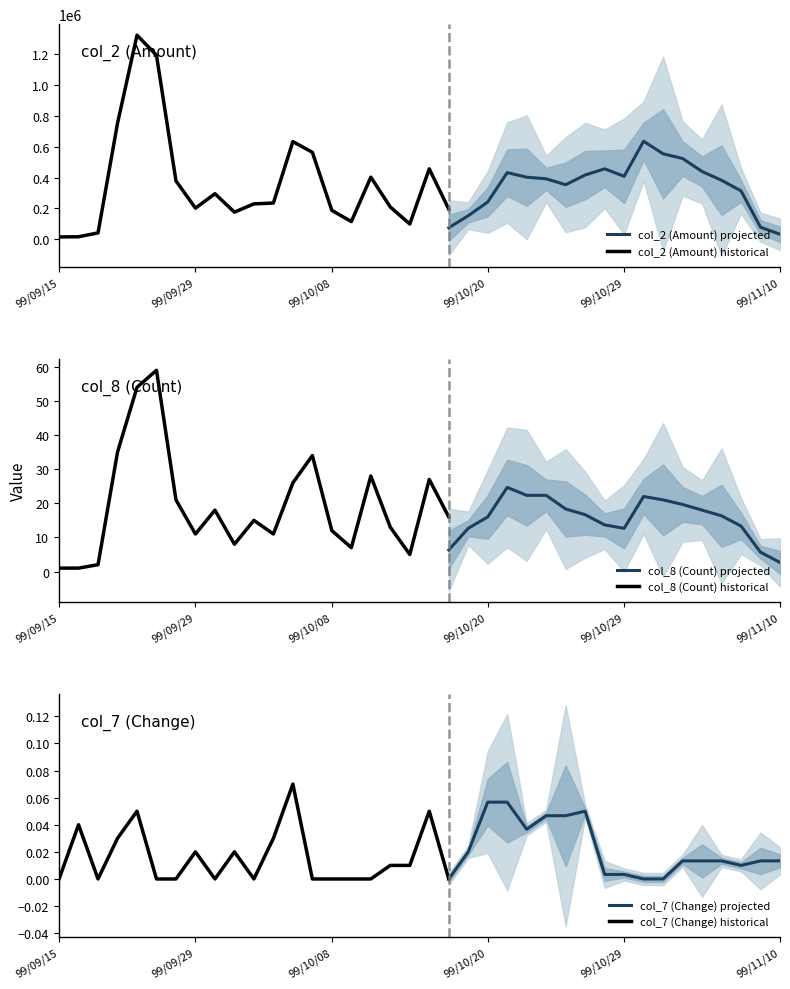

In col_7 (Change), how many points are lower than both neighbors (excluding endpoints)?

4